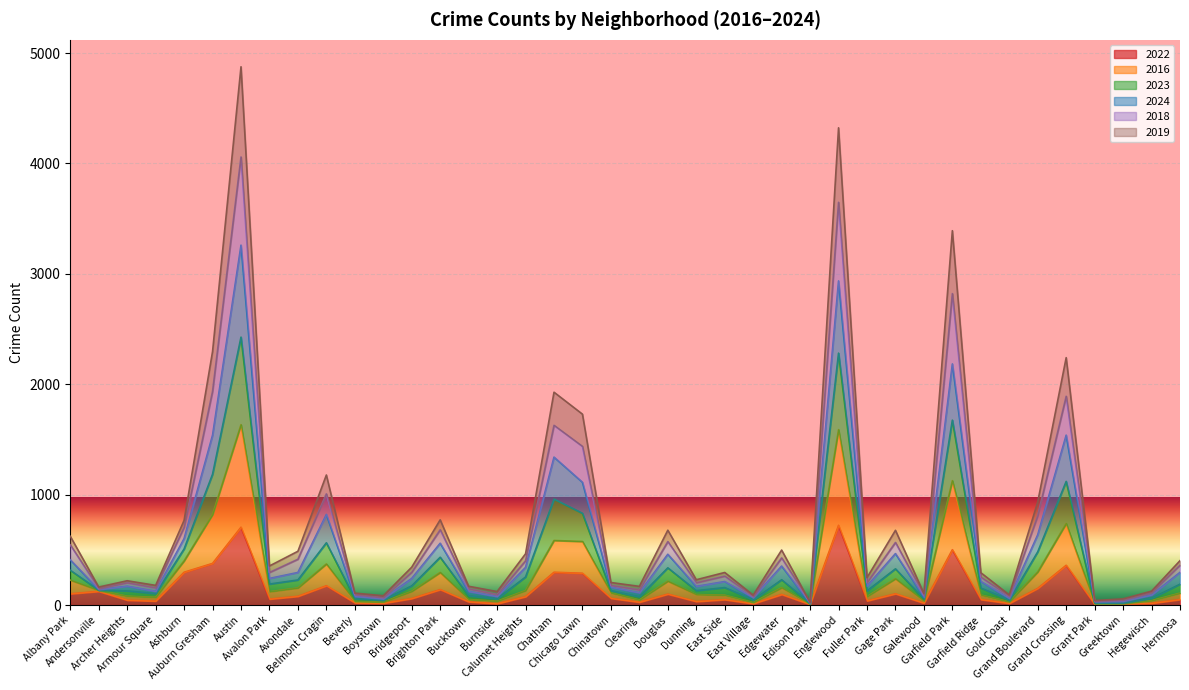

Which label corresponds to the largest value in the chart?

Austin